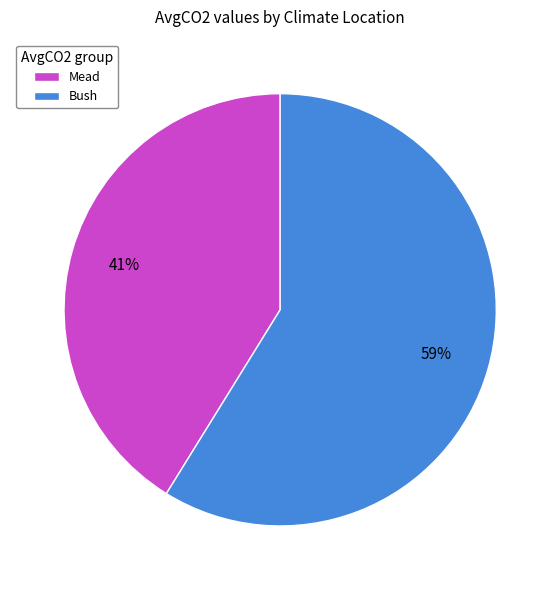

To the nearest percent, what percentage of the pie is Bush?

59%